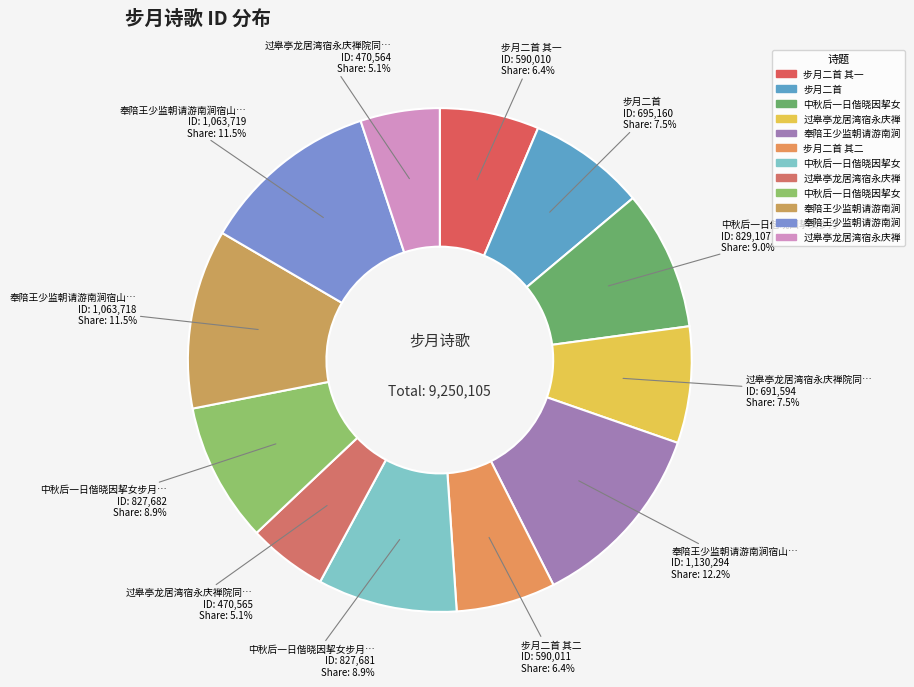

How many segments does this pie chart have?

12